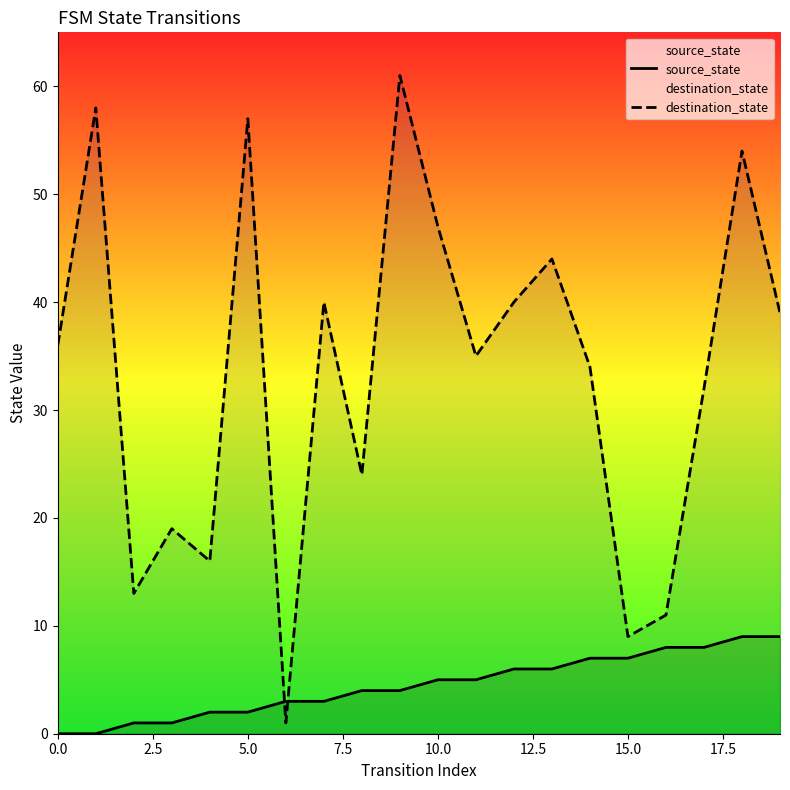

Which series ends up on top after the final intersection of destination_state and source_state?

destination_state